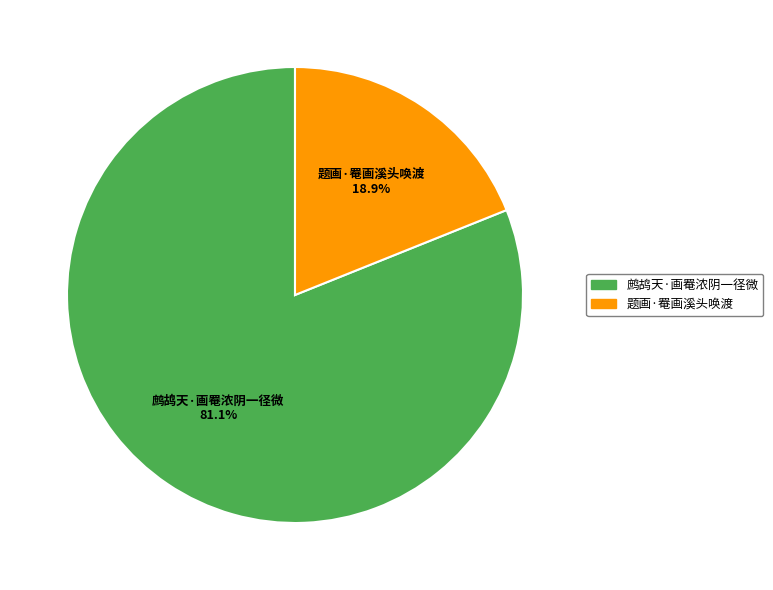

Combined, what portion of the pie is 题画·罨画溪头唤渡 and 鹧鸪天·画罨浓阴一径微?

100.0%